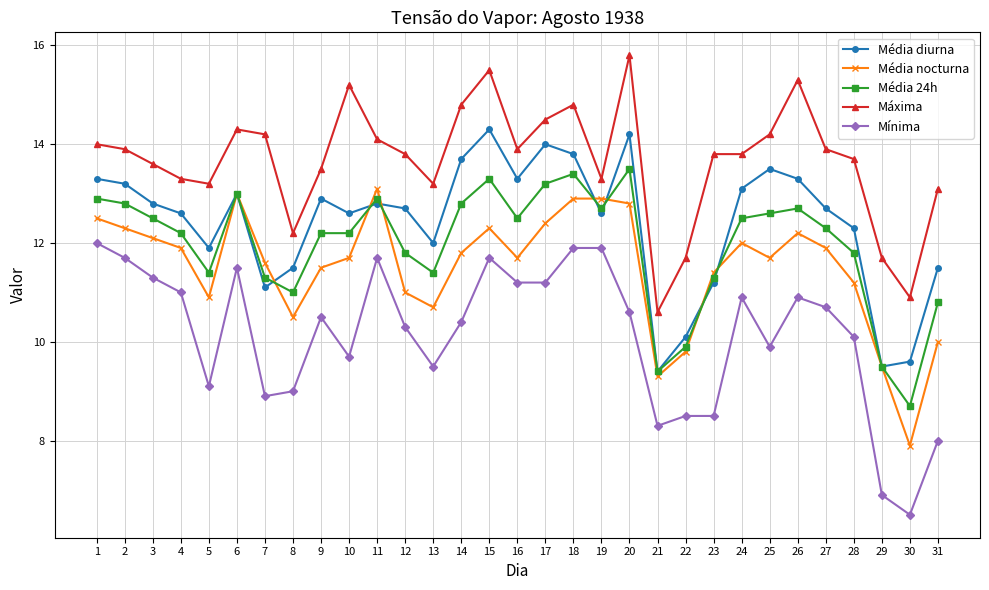

What are all the series names shown in the legend?

Média diurna, Média nocturna, Média 24h, Máxima, Mínima